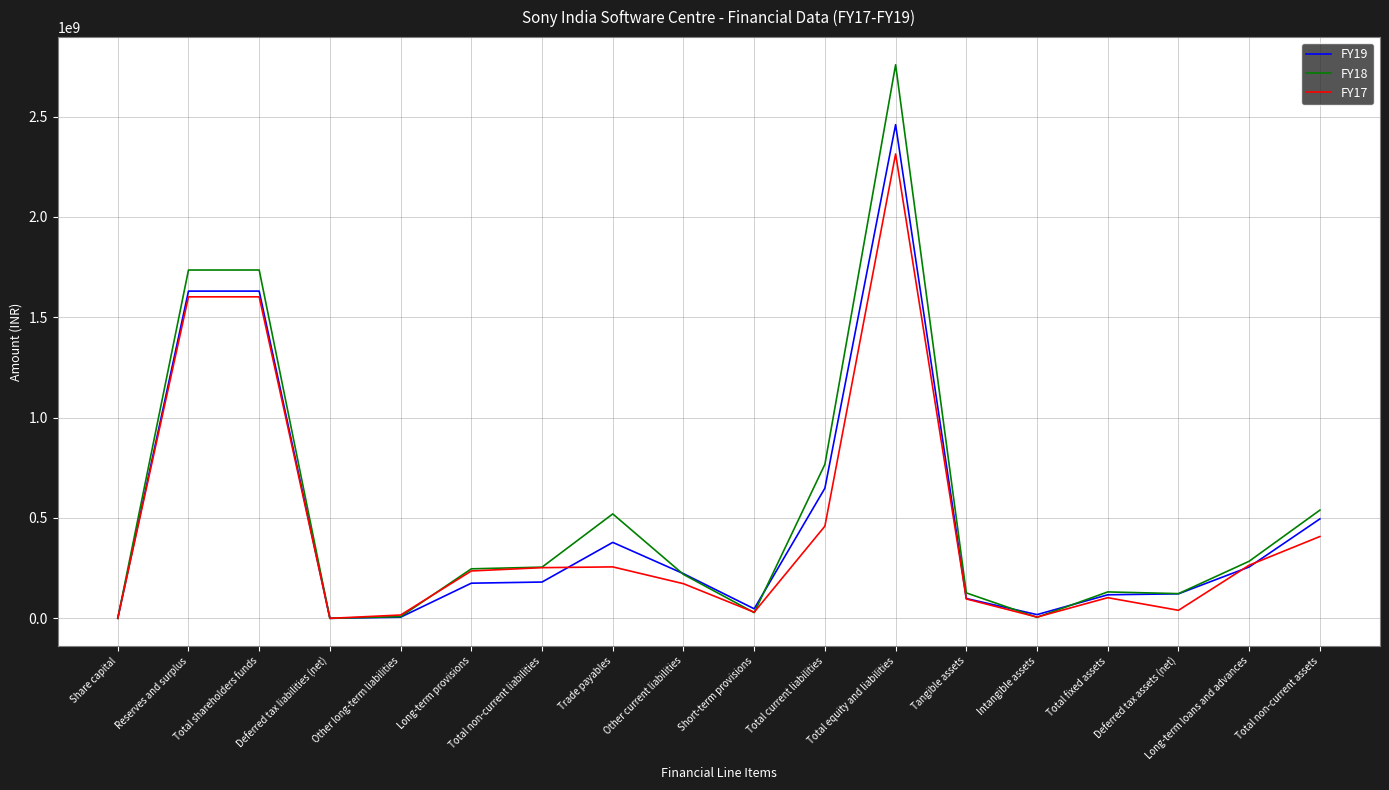

What is the total value across all series at Long-term loans and advances?

805411650